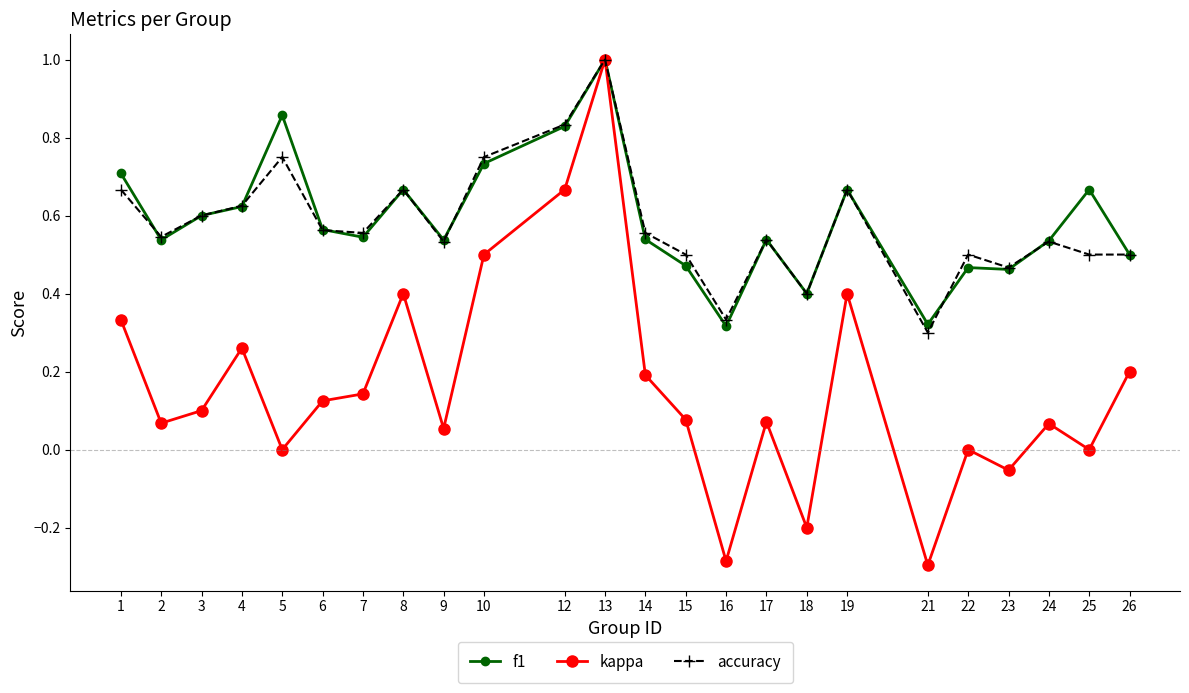

What is the sum of all accuracy values?

13.9